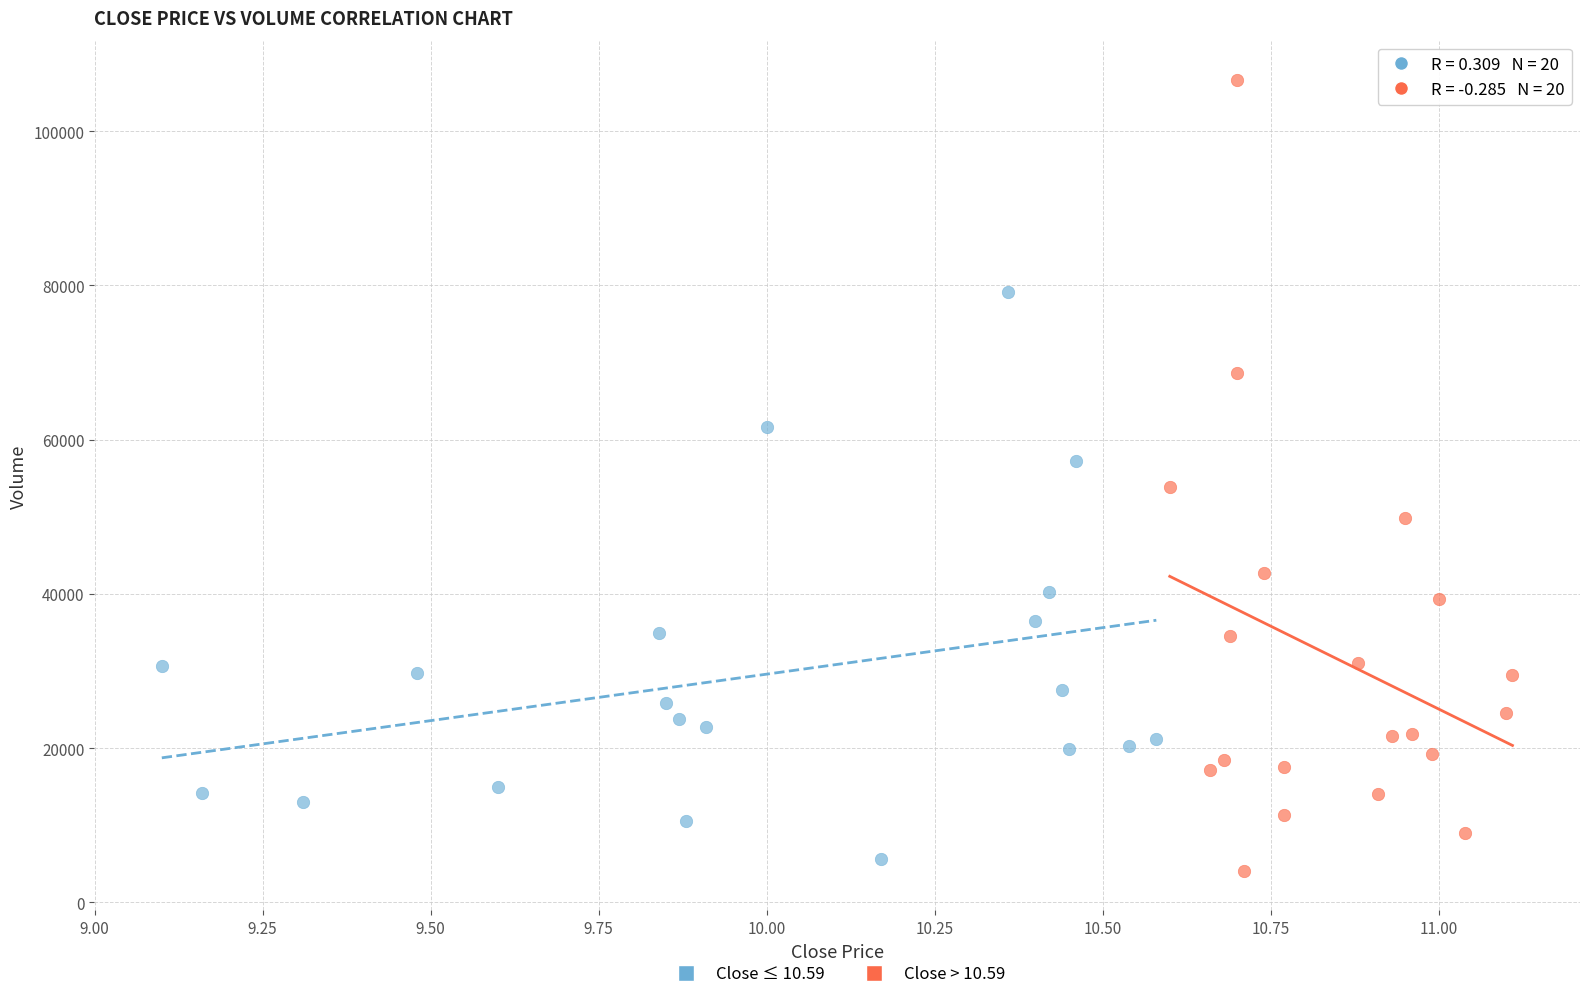

Which series contains the highest Y value?

Close > 10.59